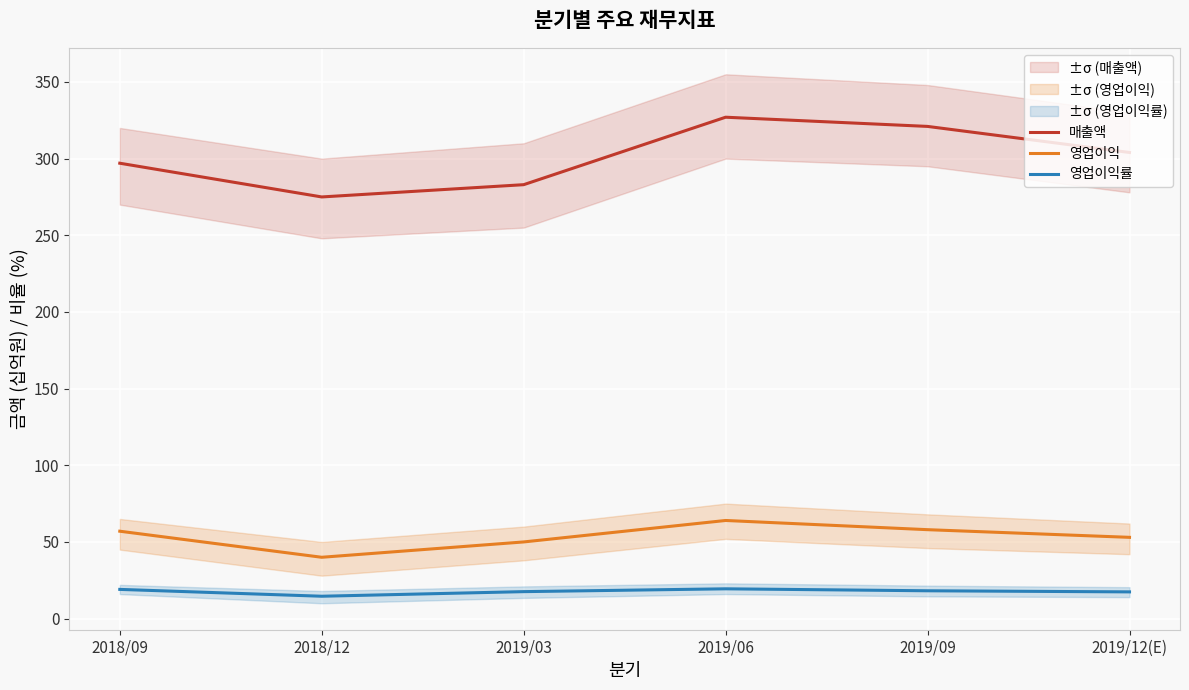

Is it true that 영업이익 equals 64.0 at 2019/06?

True